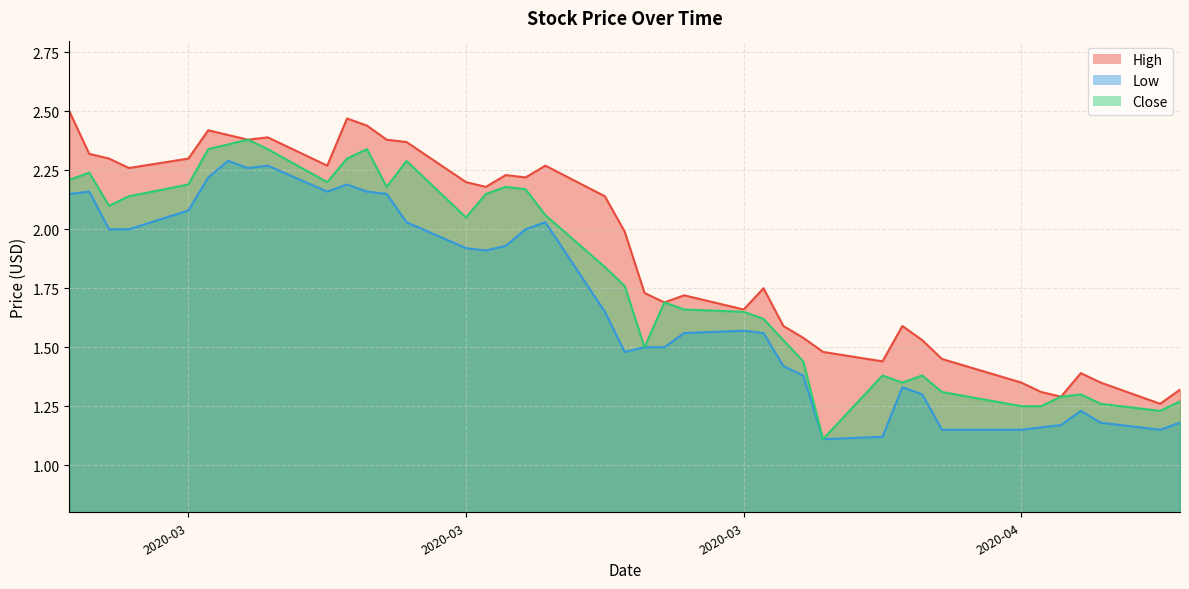

Where is the first local maximum for Close?

2020-03